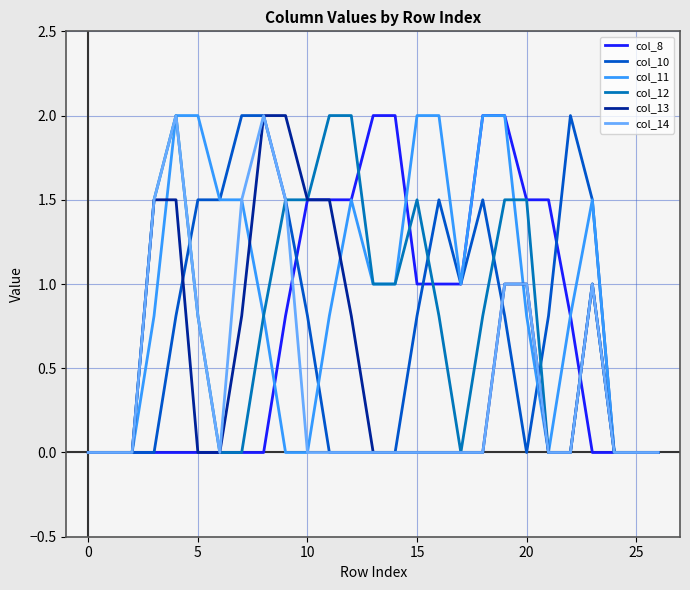

How many lines are shown in the chart?

6